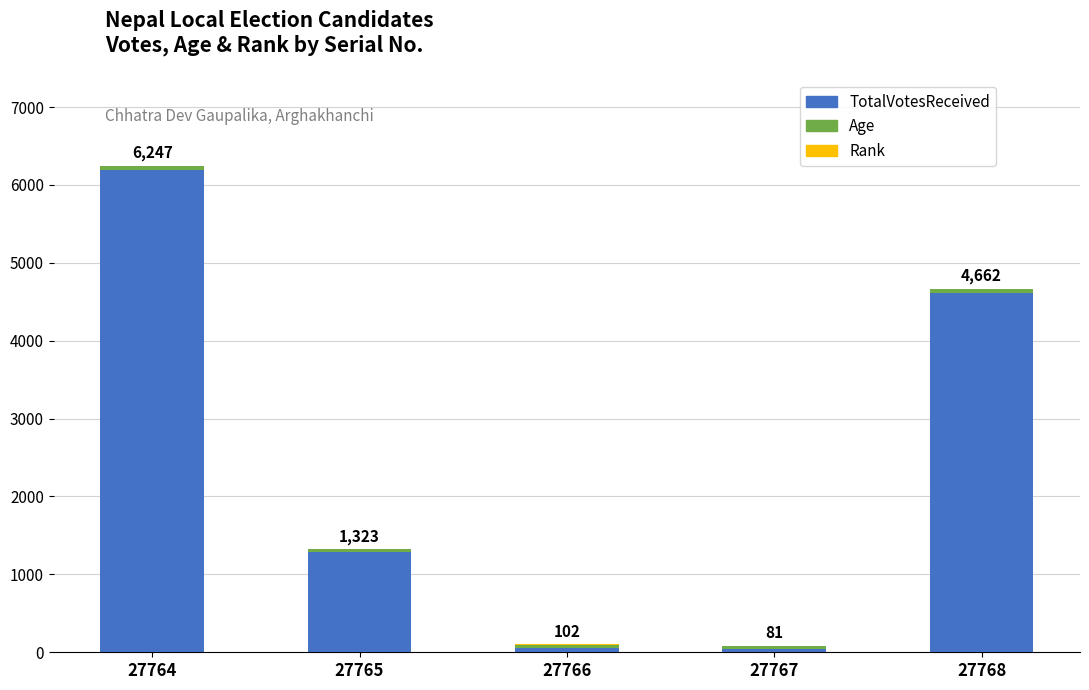

At which category is the sum across all series the highest?

27764